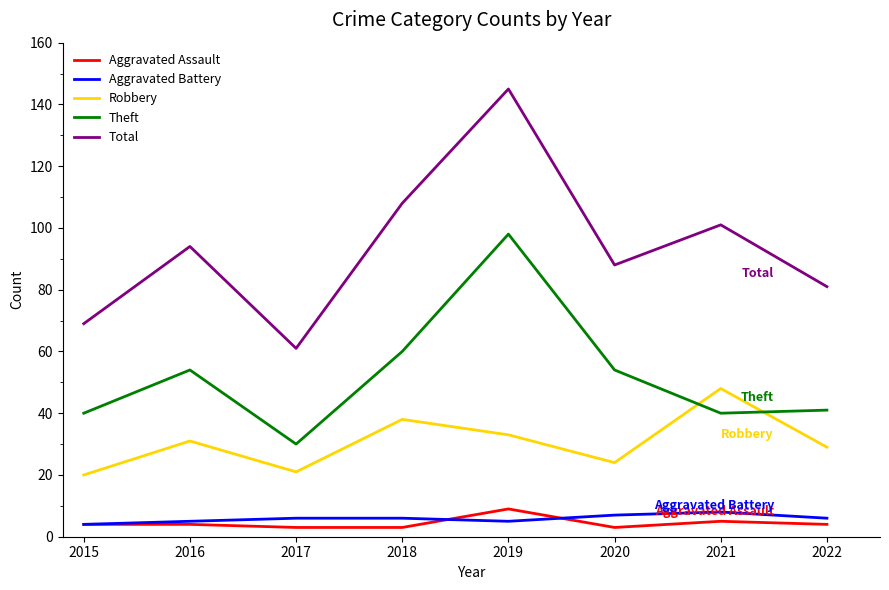

True or false: Aggravated Assault has a value of 4 at 2022.

True